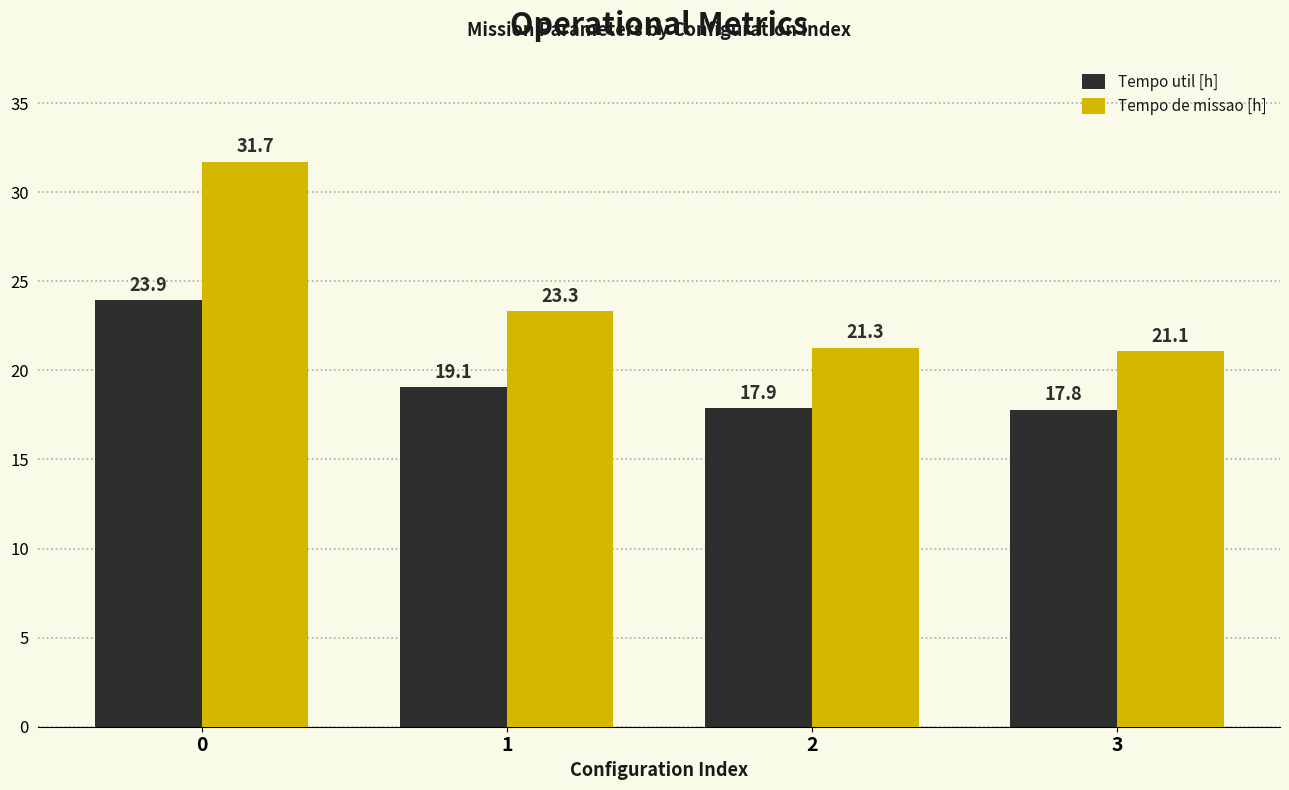

Which series has the largest total across all categories?

Tempo de missao [h]